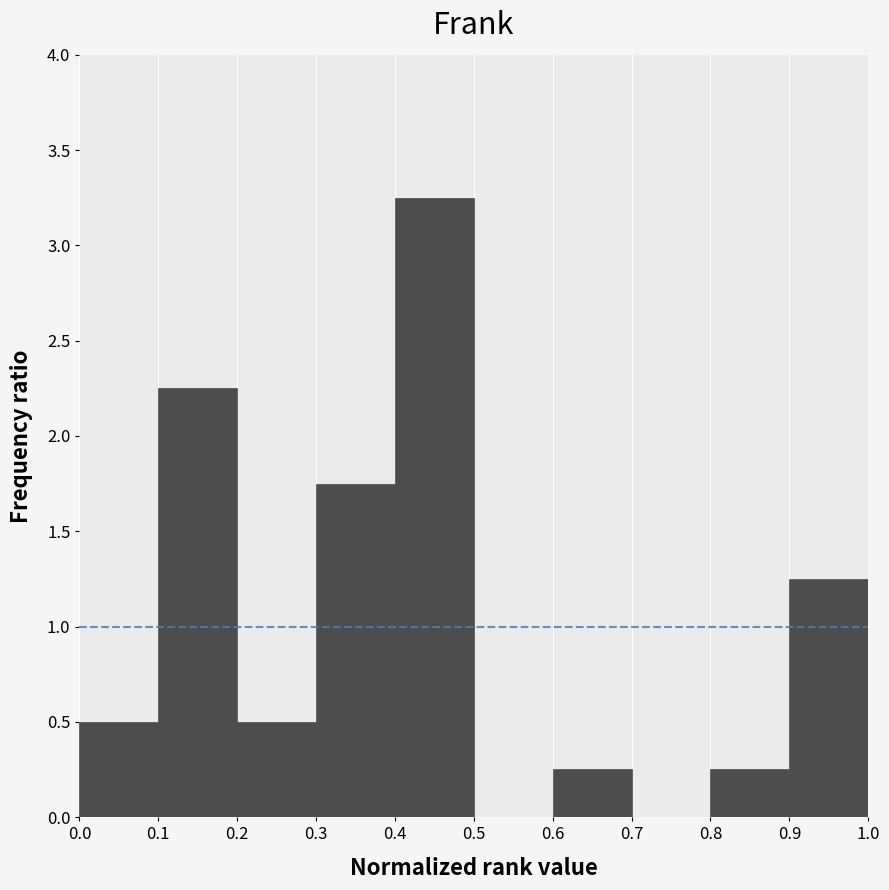

How tall is the bar that spans 0.0 to 0.1 on the x-axis? The values are not printed on the chart, so give them approximately, as read against the axis.

0.50